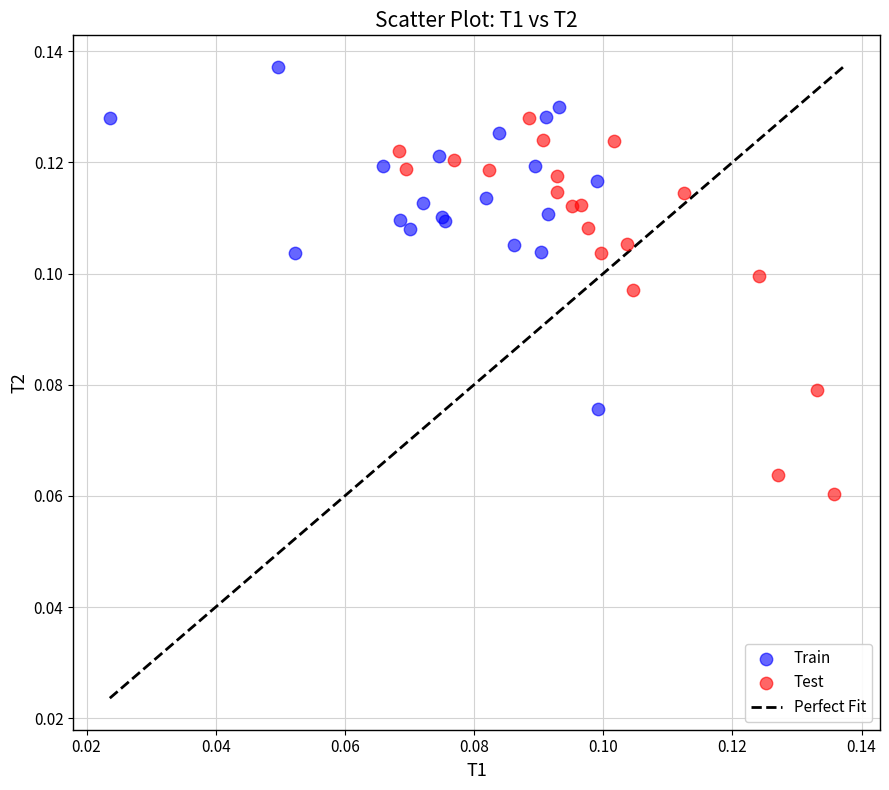

Which series contains the lowest Y value?

Test